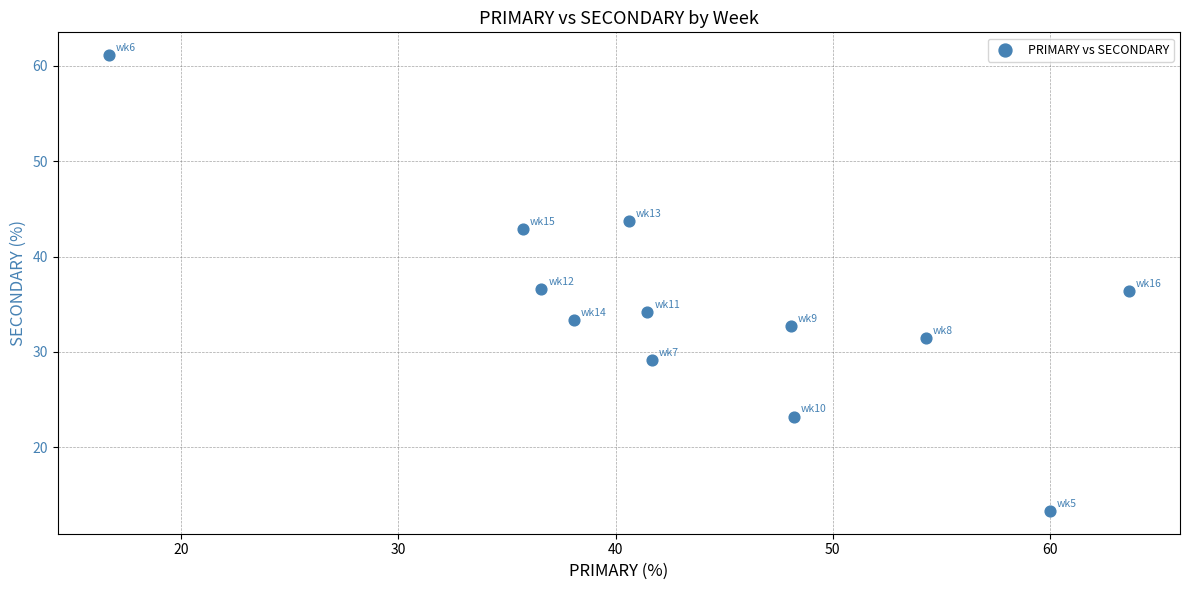

What is the average X value?

43.8